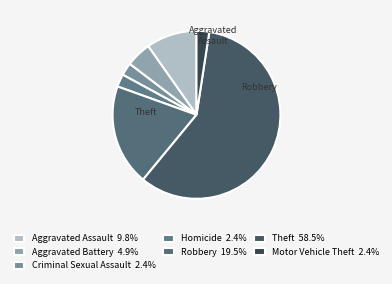

How many segments does this pie chart have?

7